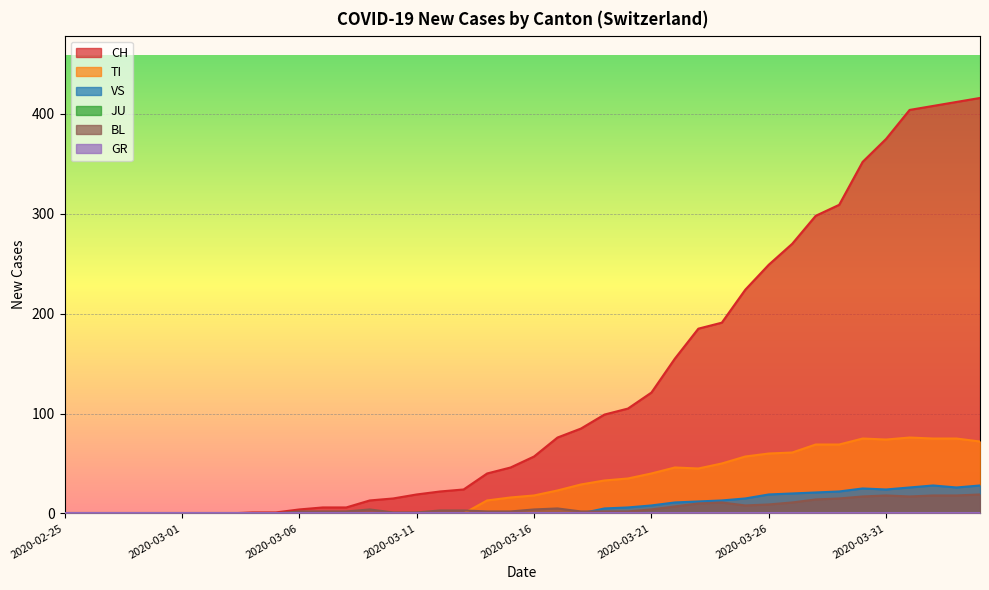

True or false: CH has a value of 249 at 2020-03-26.

True